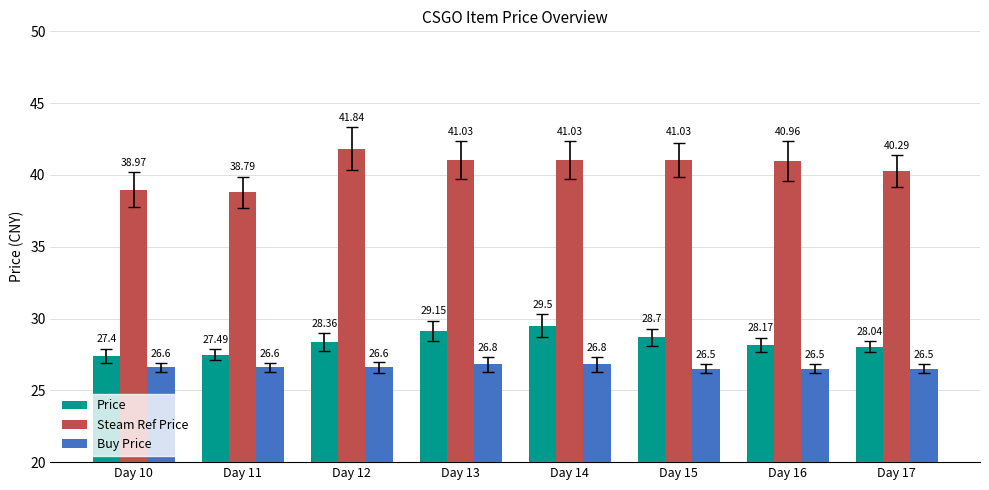

How many series are shown in this chart?

3